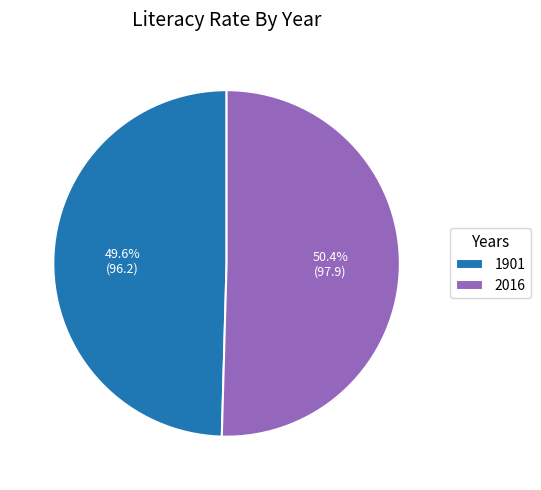

Rank the categories by value from highest to lowest.

2016, 1901